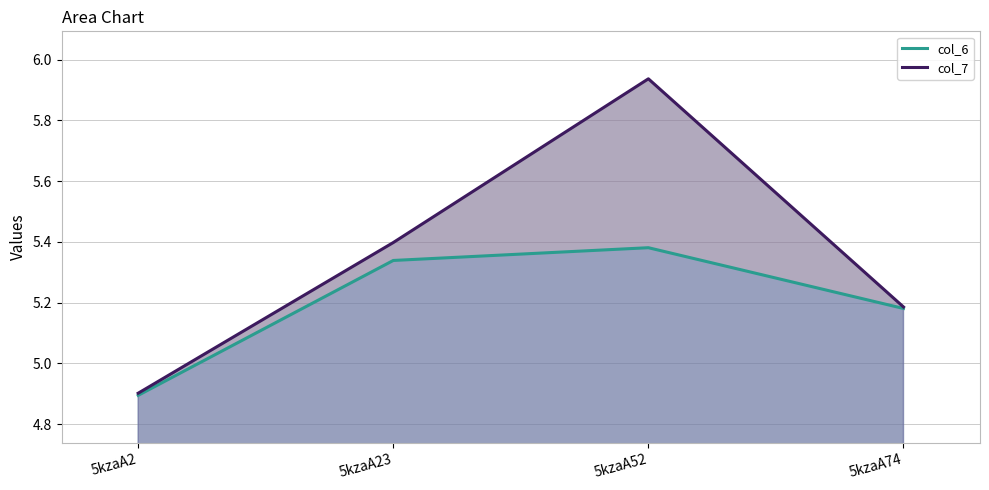

Count the number of data series in this chart.

2